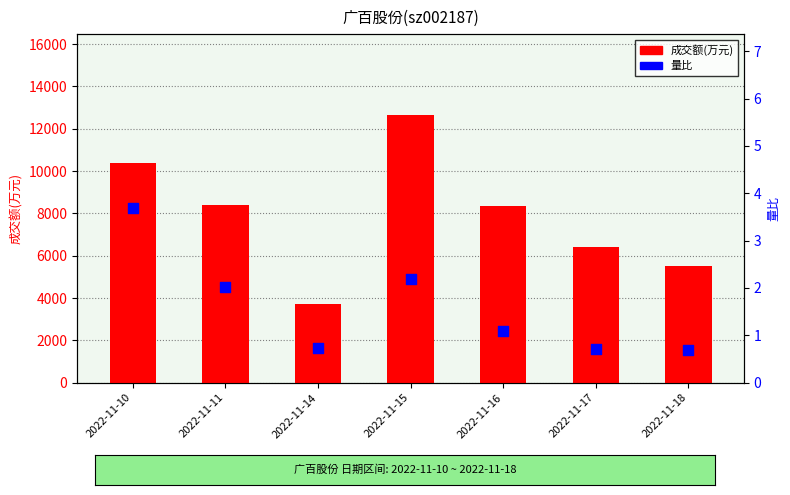

Which series reaches the maximum Y coordinate?

成交额(万元)